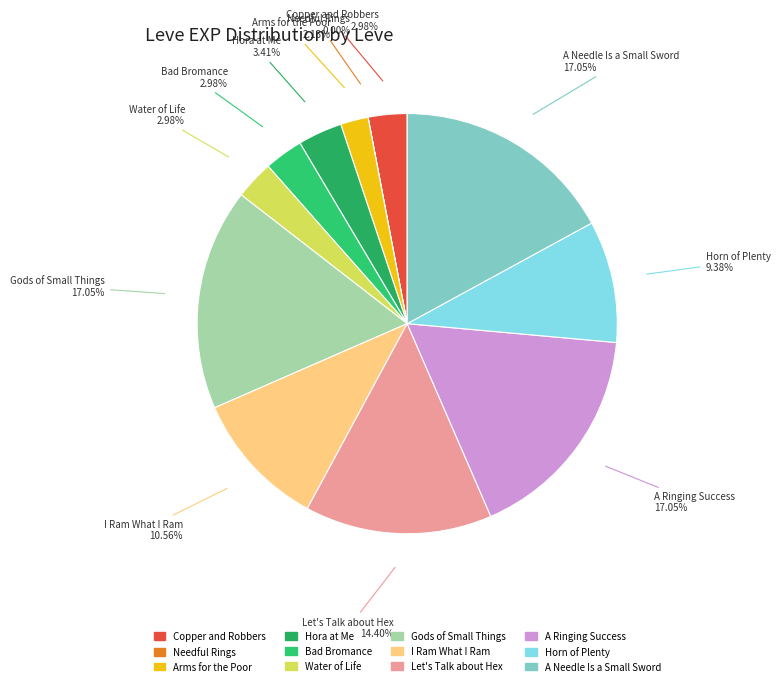

To the nearest percent, what percentage of the pie is Gods of Small Things?

17%